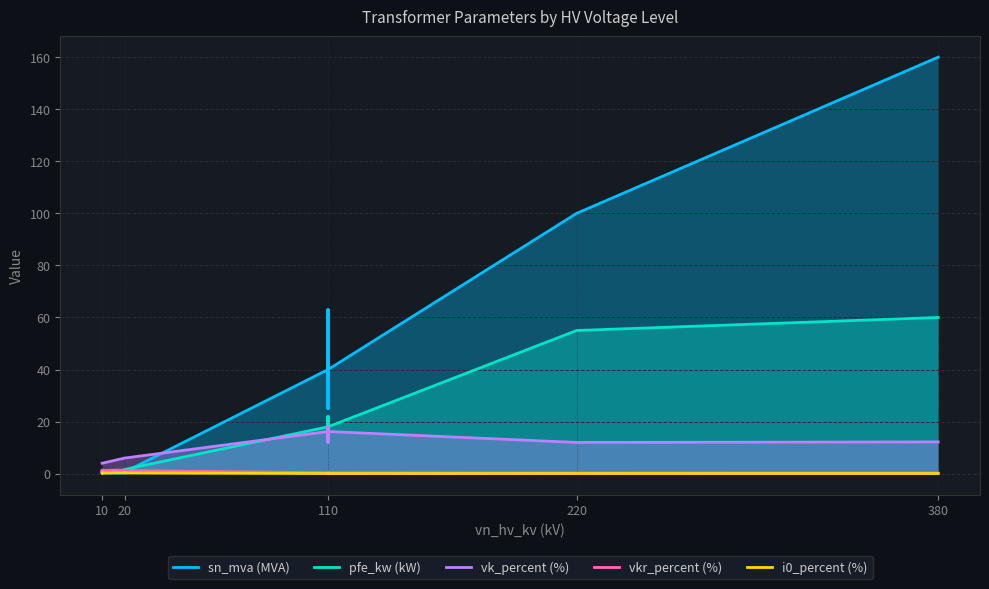

True or false: vkr_percent (%) has a value of 1.7 at 10.

False